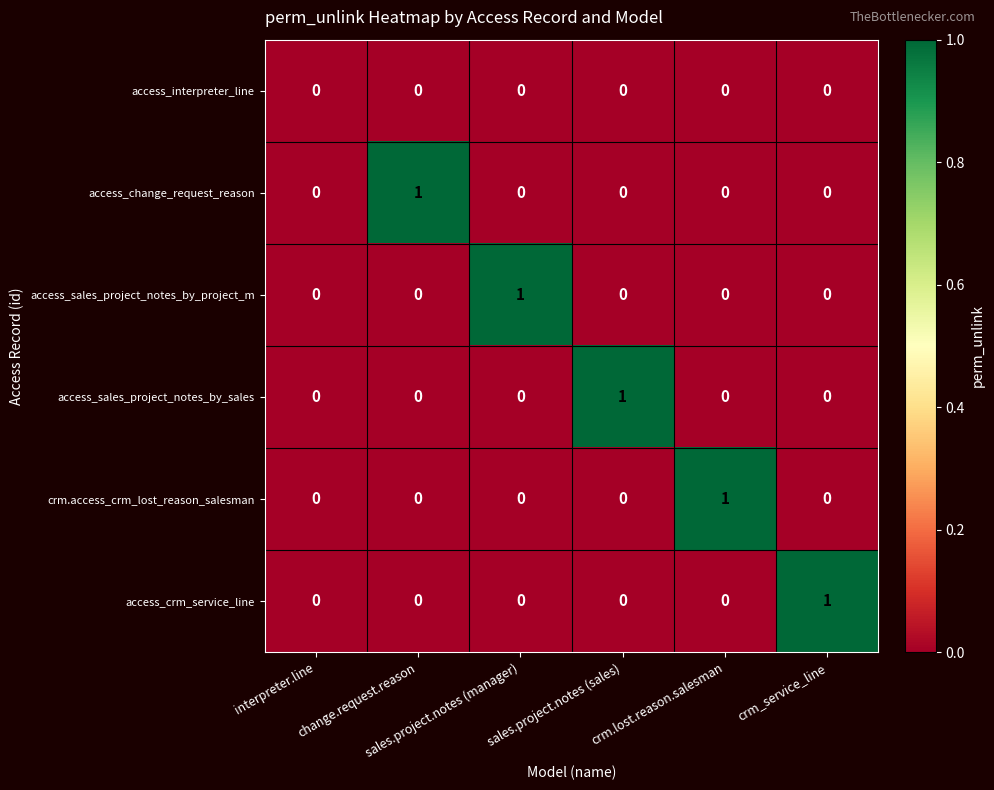

What is the spread (max minus min) of values at change.request.reason?

1